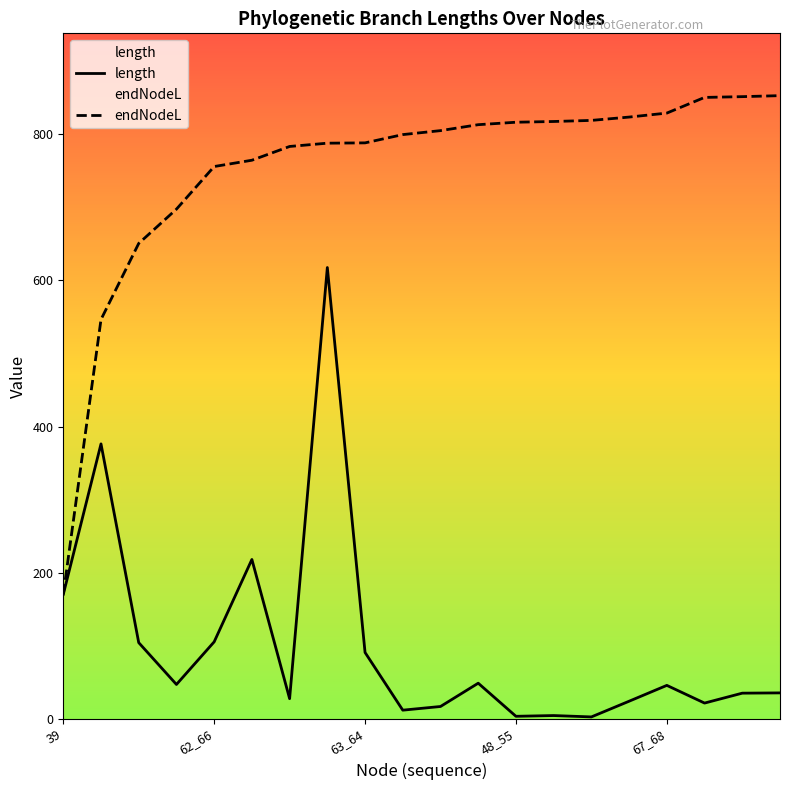

True or false: length and endNodeL cross at least once.

False